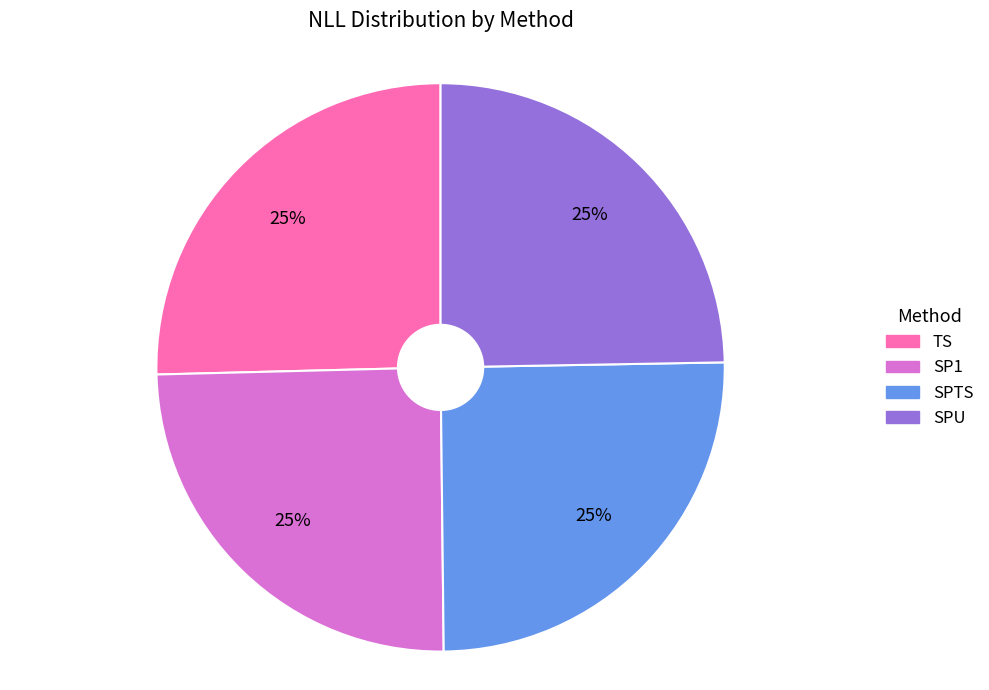

What is the ratio of the value at SP1 to the value at SPTS?

1.0